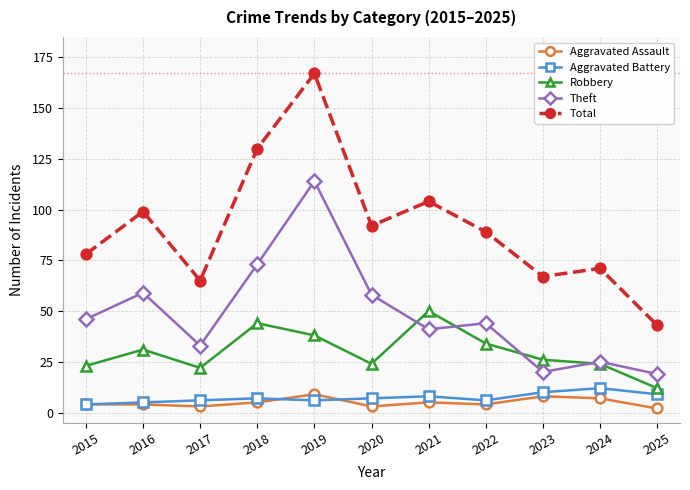

True or false: Theft and Total intersect in this chart.

False